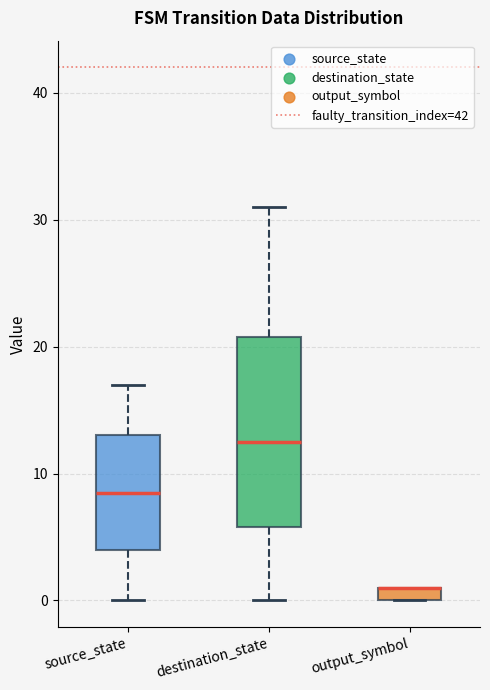

Which box is the tallest, from its lower edge to its upper edge?

destination_state